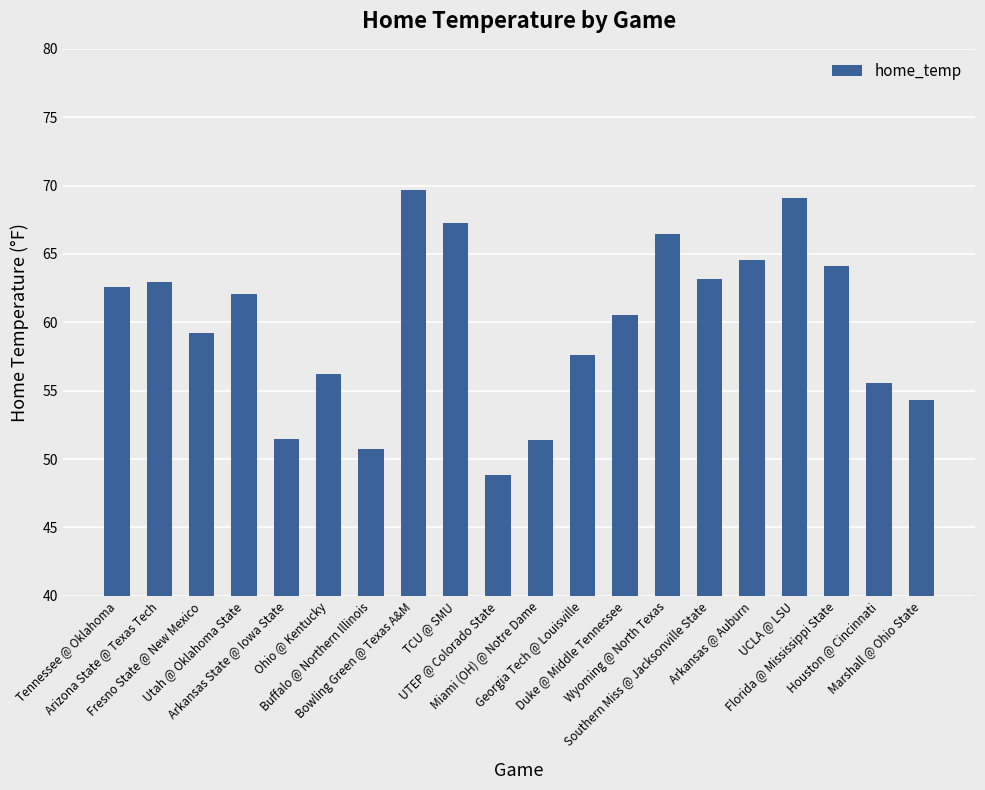

What is the smallest value displayed?

48.8